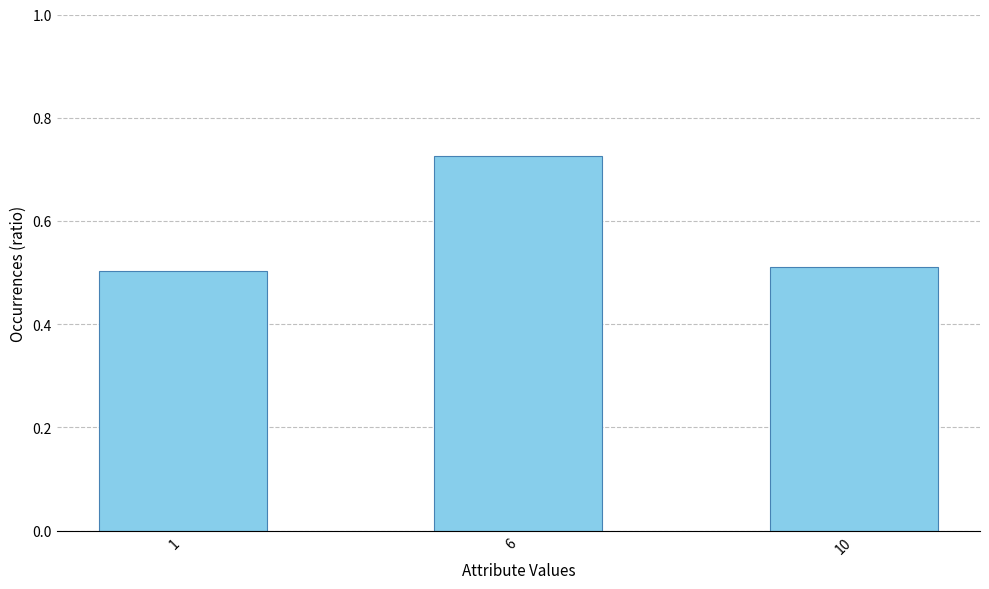

Does the chart contain stacked bars?

No